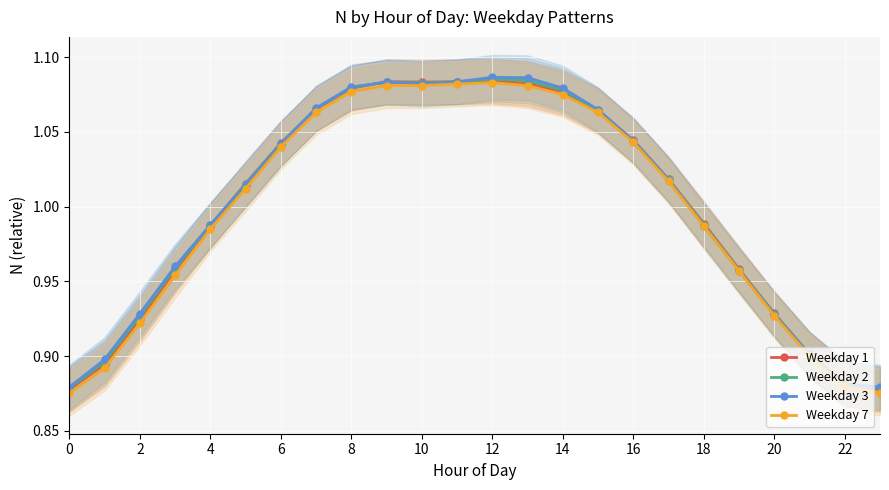

True or false: Weekday 1 has a value of 1.8 at 14.

False